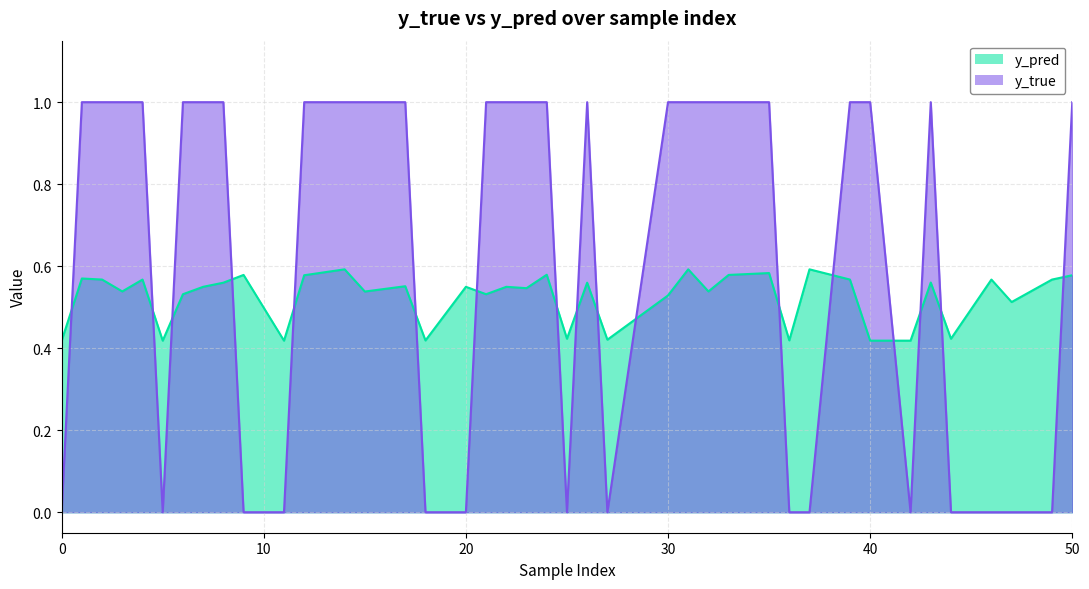

How many lines are shown in the chart?

2